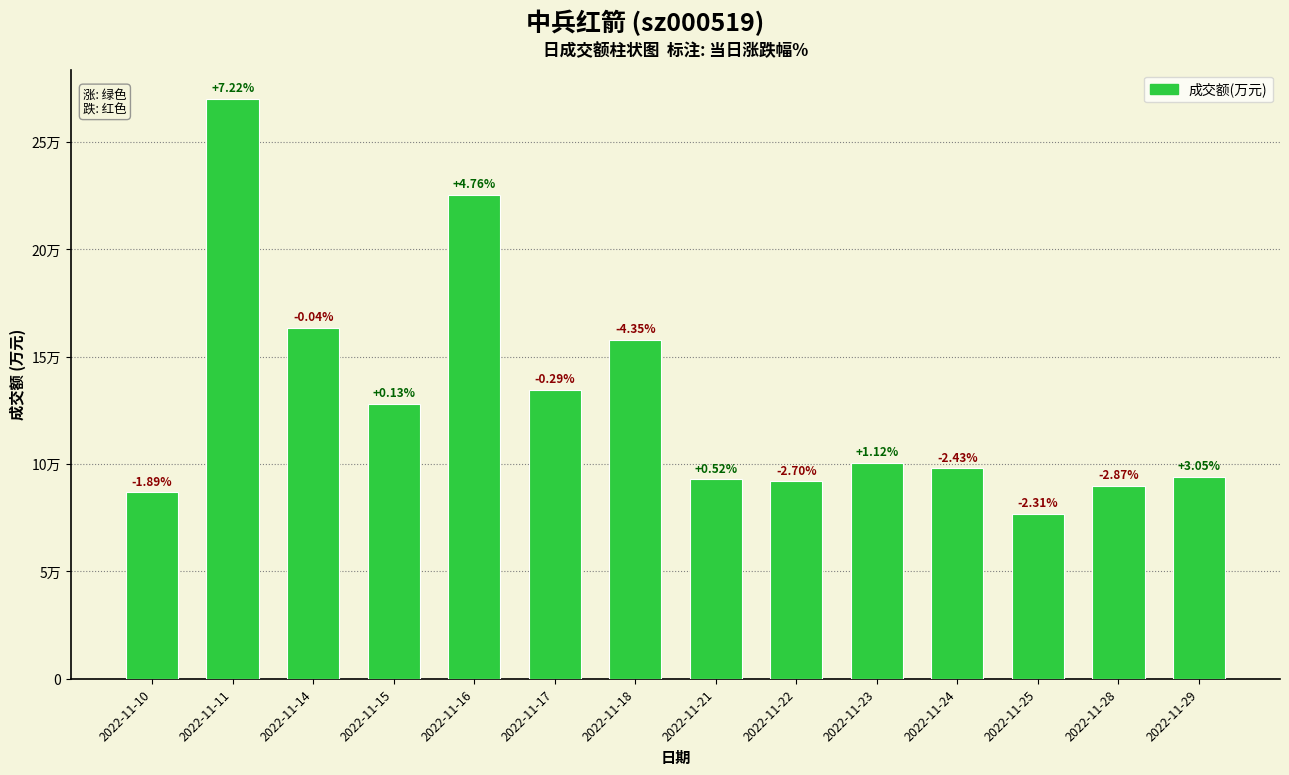

Are the bars horizontal?

No